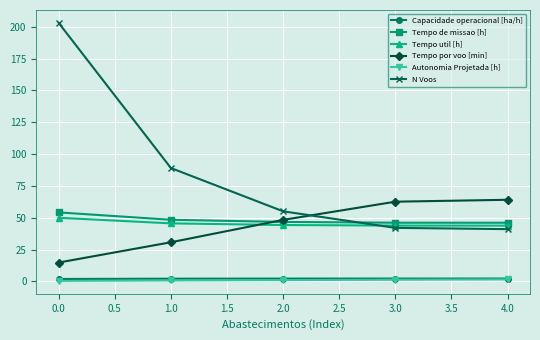

At how many categories does at least one series exceed 121?

1